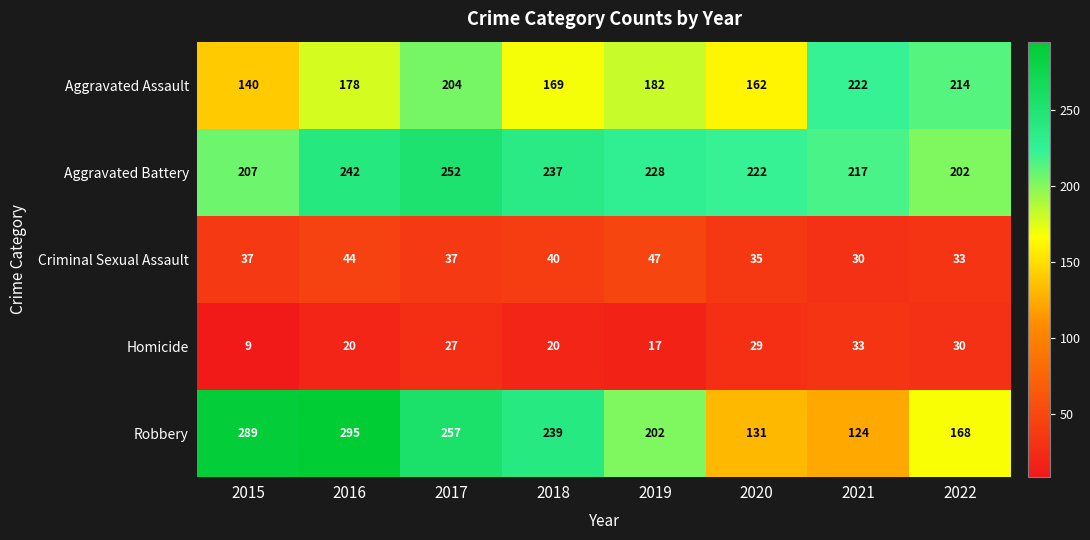

Rank the series by their maximum value, from highest to lowest.

Robbery, Aggravated Battery, Aggravated Assault, Criminal Sexual Assault, Homicide